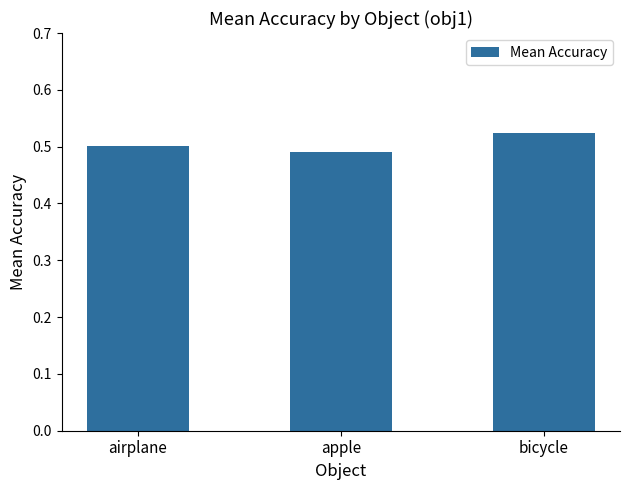

At which category does the chart reach its minimum across all series?

apple